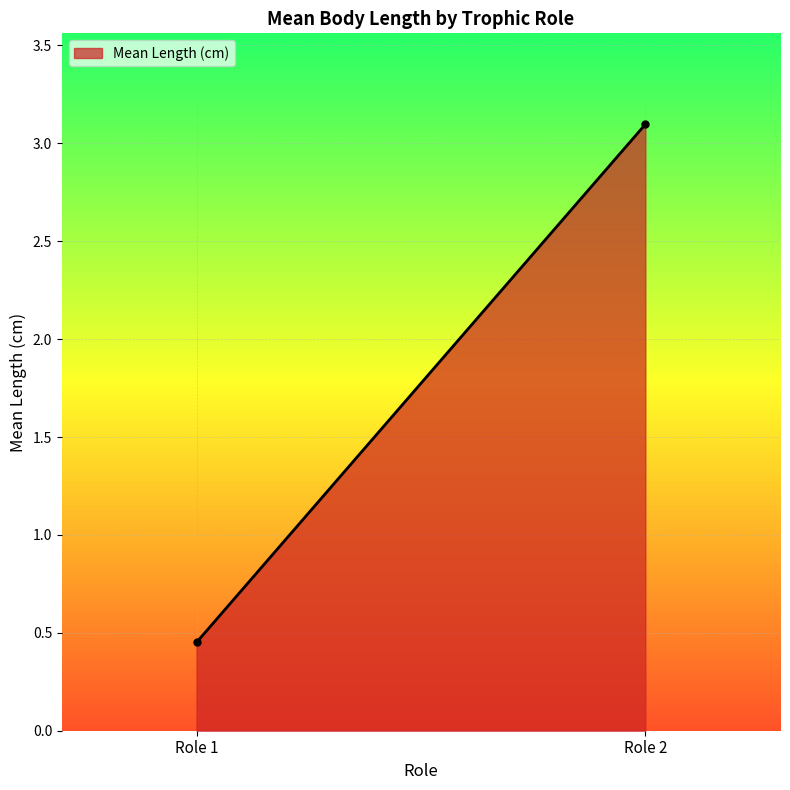

Does the chart display data point markers on the line(s)?

No